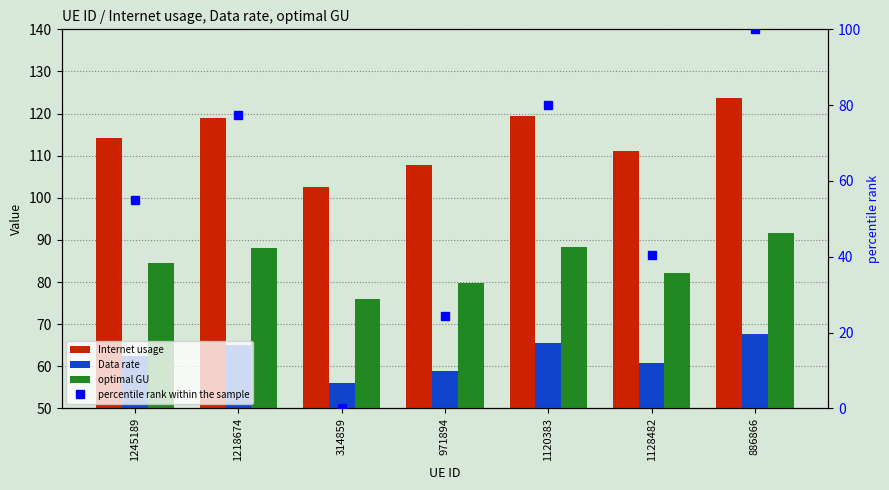

At how many categories does at least one series exceed 93?

7